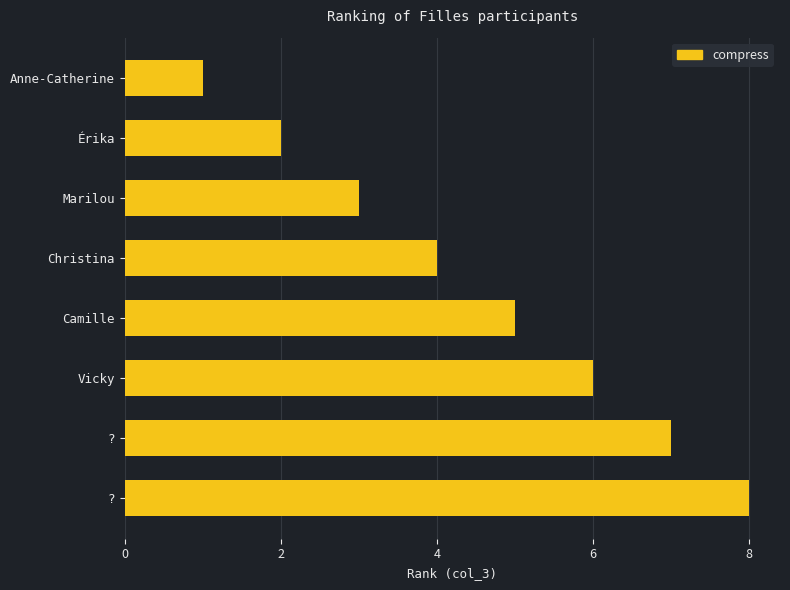

At which category does the chart reach its peak across all series?

?